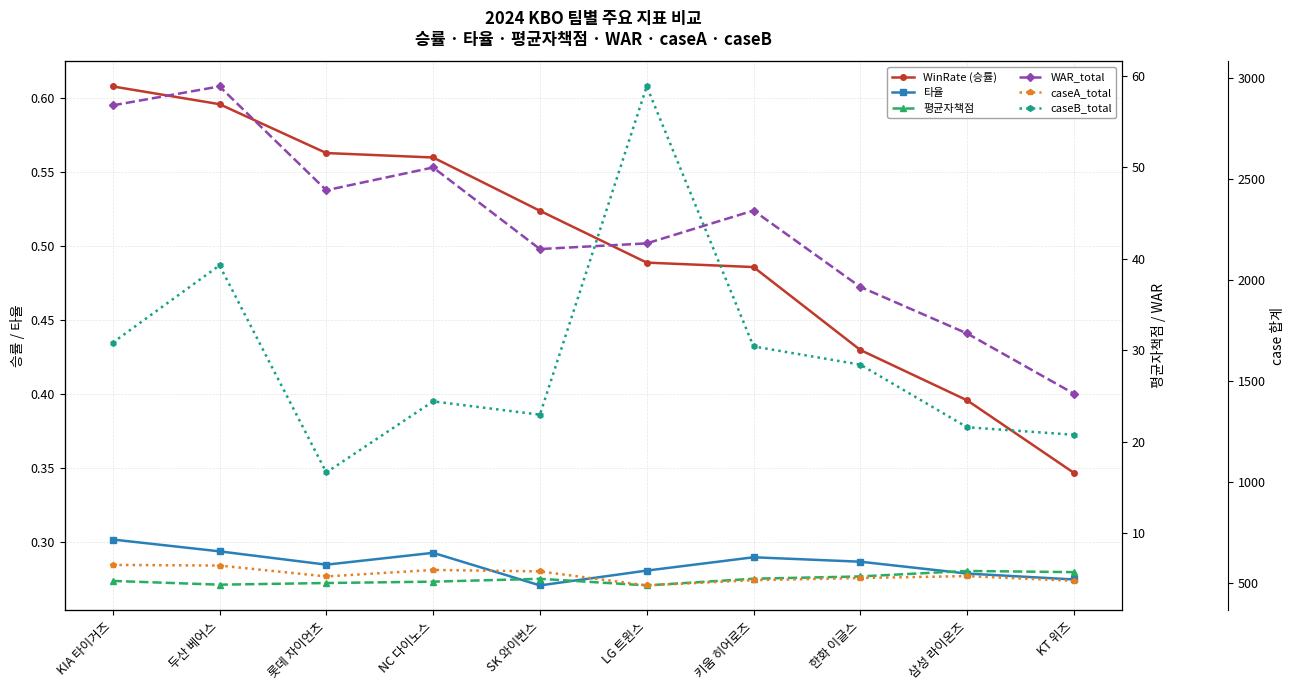

Which has a higher value, 한화 이글스 or NC 다이노스?

NC 다이노스